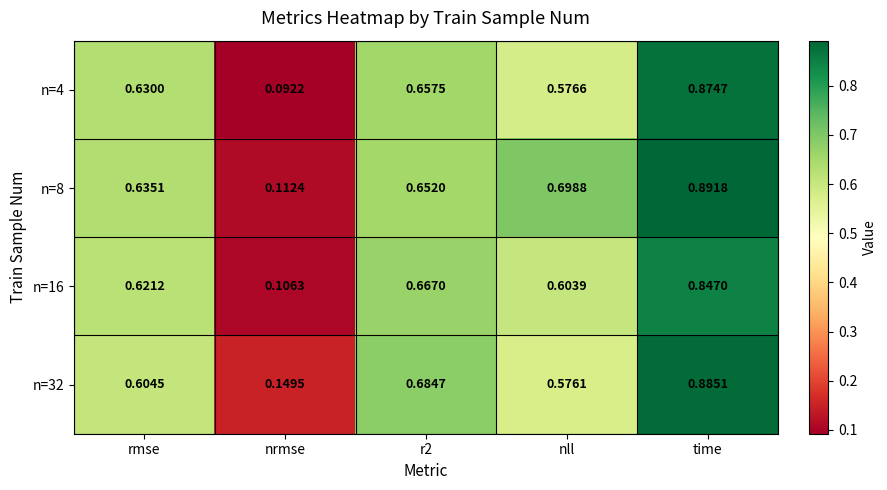

At which category does the chart reach its peak across all series?

time